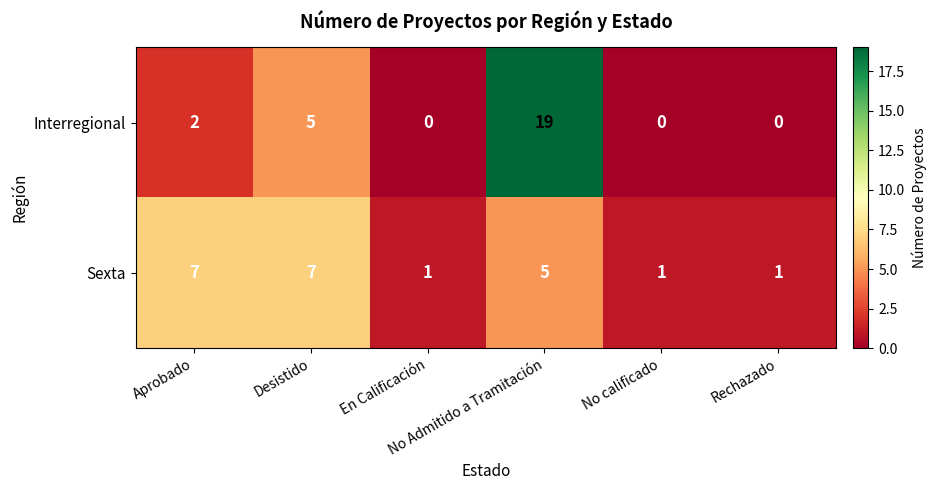

Between Aprobado and No calificado, which series saw the biggest shift?

Sexta